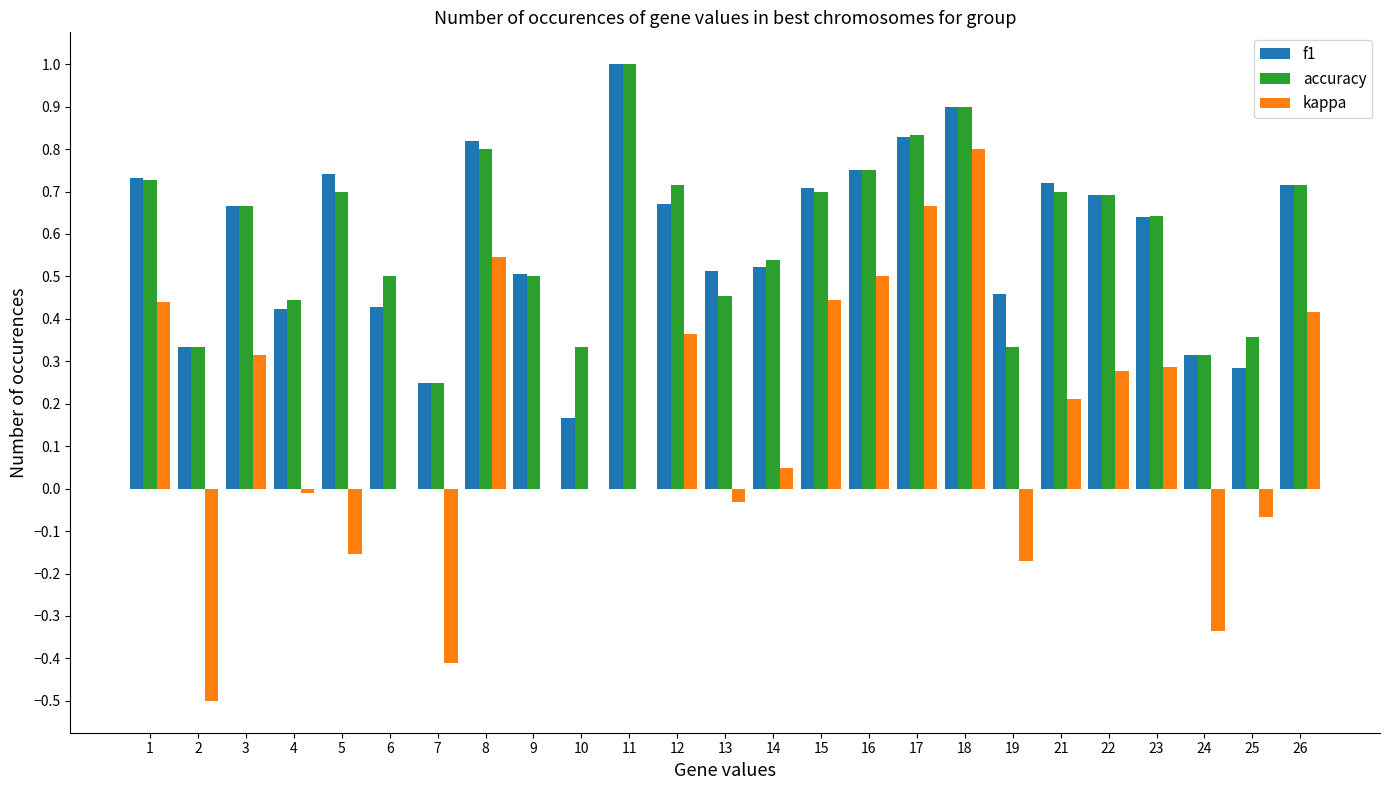

How many groups of bars are there?

25